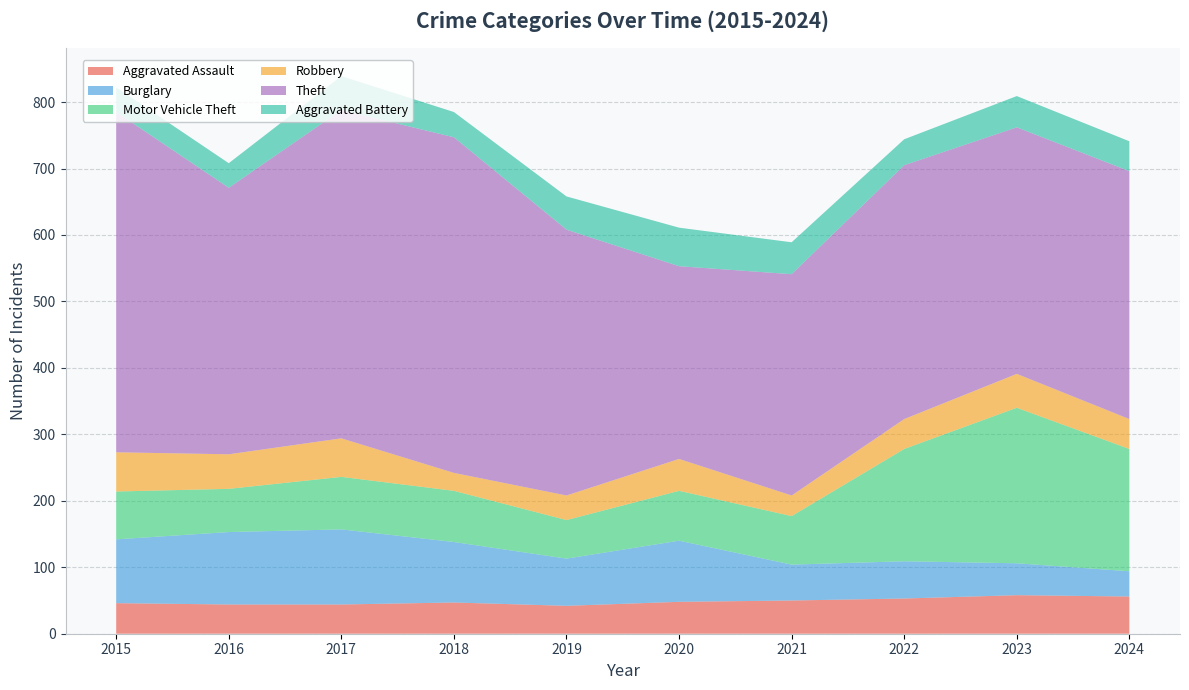

Reading right to left, transcribe all the data shown in this chart.

Aggravated Assault: 56	58	53	50	48	42	47	44	44	46
Burglary: 38	48	56	54	92	71	91	113	109	96
Motor Vehicle Theft: 184	234	169	73	75	58	77	79	65	72
Robbery: 45	51	45	31	48	37	27	58	52	59
Theft: 373	371	382	333	290	400	505	494	401	512
Aggravated Battery: 45	47	39	48	58	50	38	51	37	37